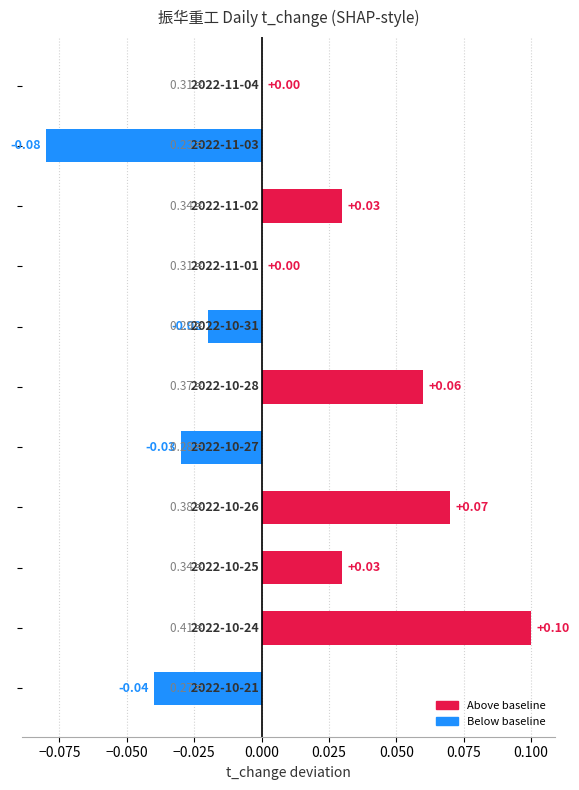

Are the bars horizontal?

Yes